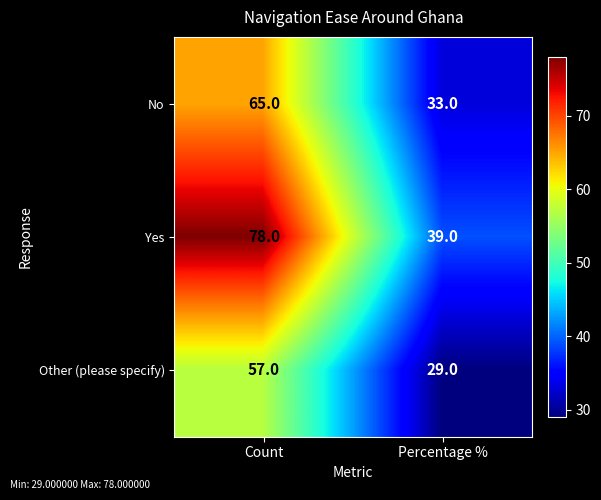

Which series has the largest range (max minus min)?

Yes